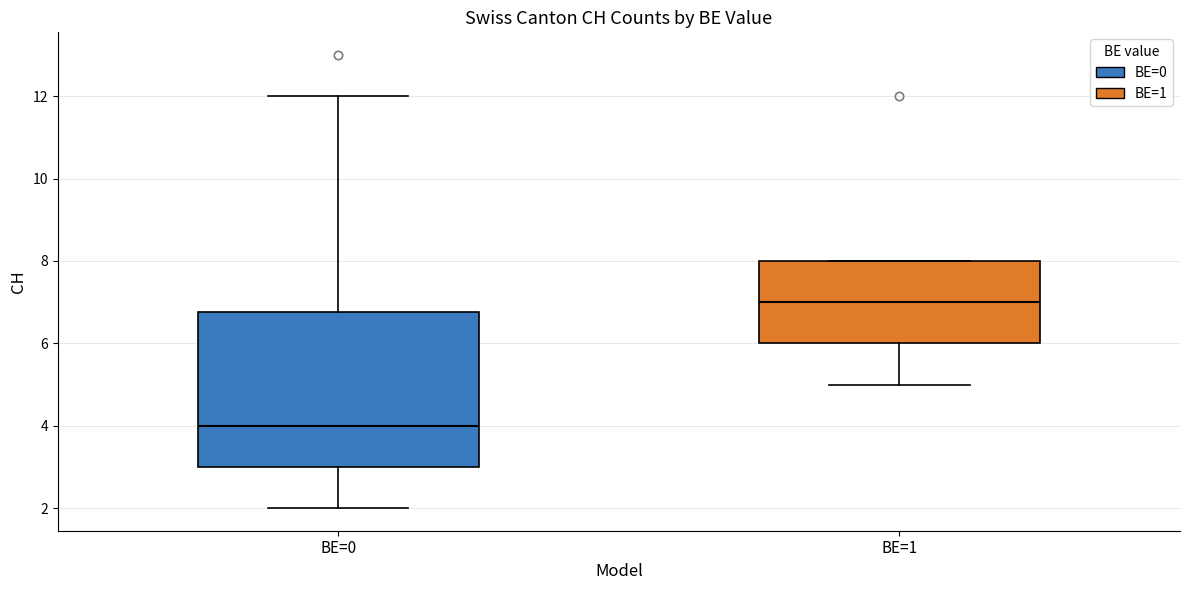

Where does the median line of the box for BE=0 sit on the y-axis? The values are not printed on the chart, so give them approximately, as read against the axis.

4.0